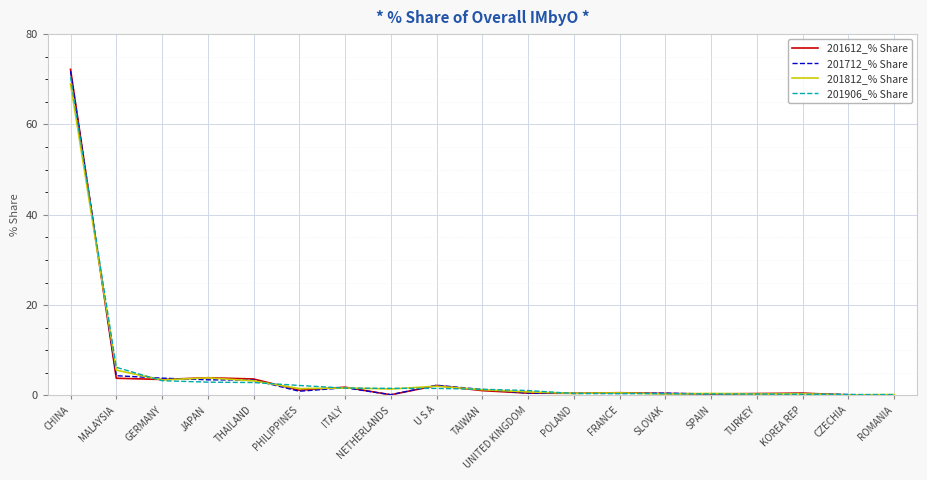

What position from the left is U S A?

9